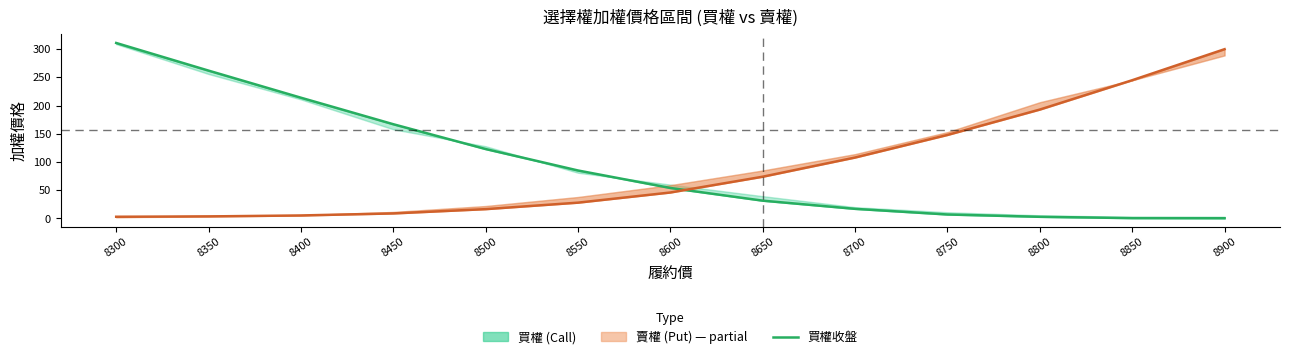

How many lines are shown in the chart?

1